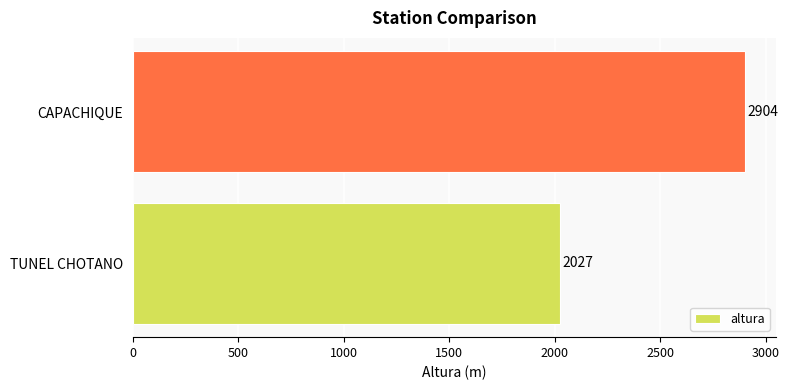

What is the approximate value at CAPACHIQUE, to the nearest 10?

2900